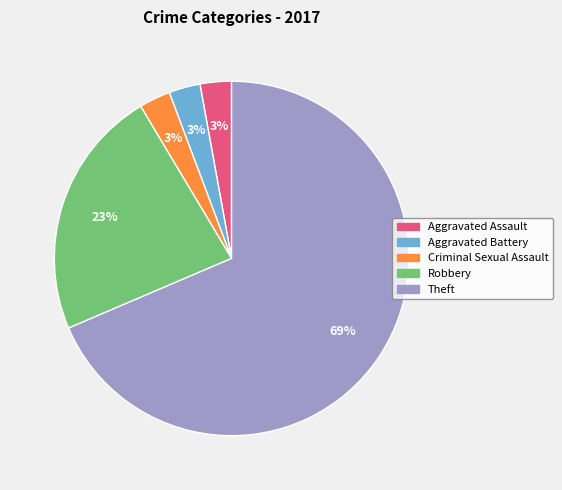

To the nearest percent, what percentage of the pie is Criminal Sexual Assault?

3%